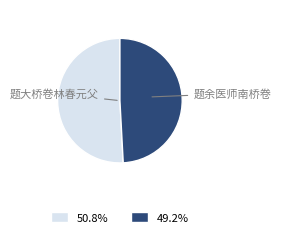

Is it true that 题余医师南桥卷 is 49% of the pie?

True